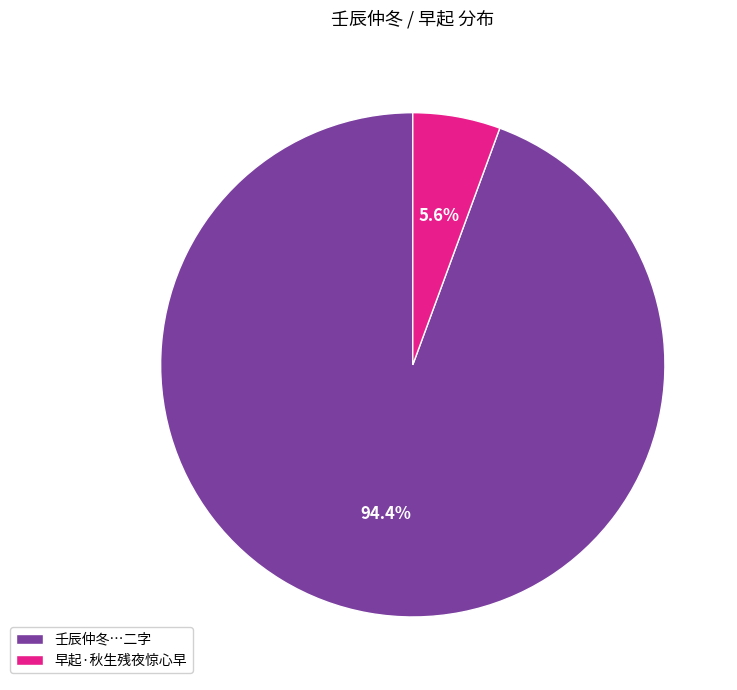

Is there any slice that represents more than half of the pie?

Yes